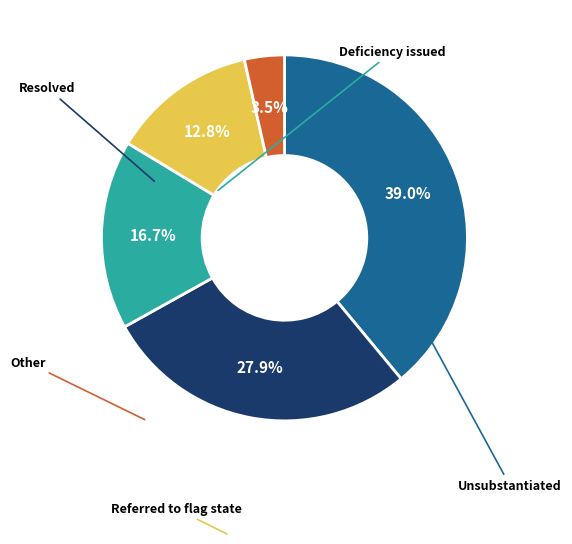

Is there any slice that represents more than half of the pie?

No